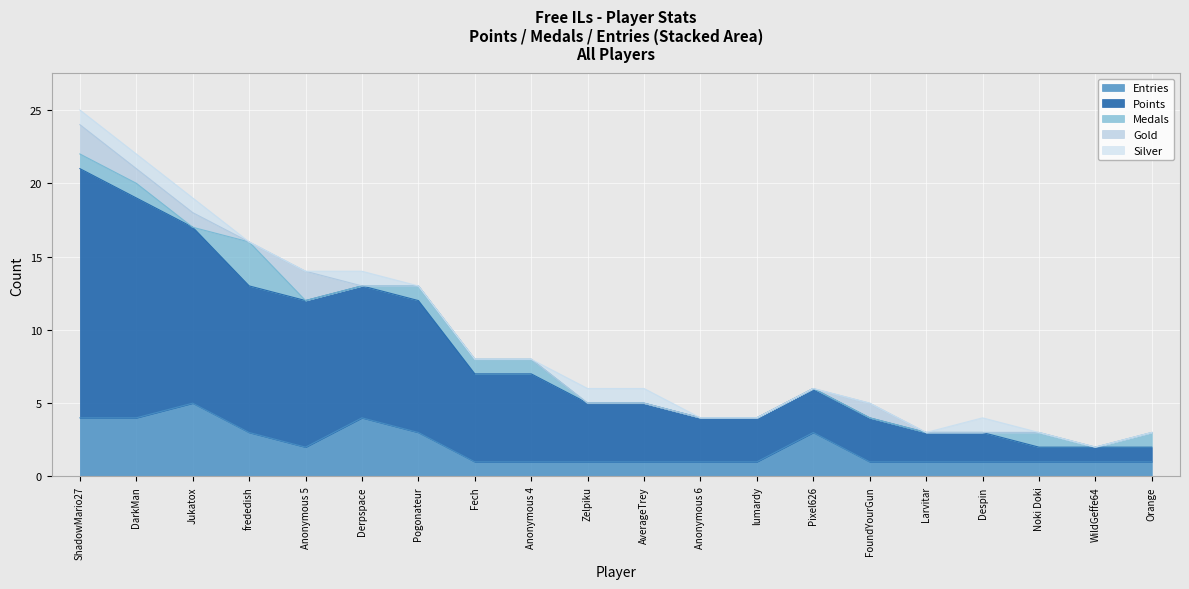

At which category is the sum across all series the highest?

ShadowMario27